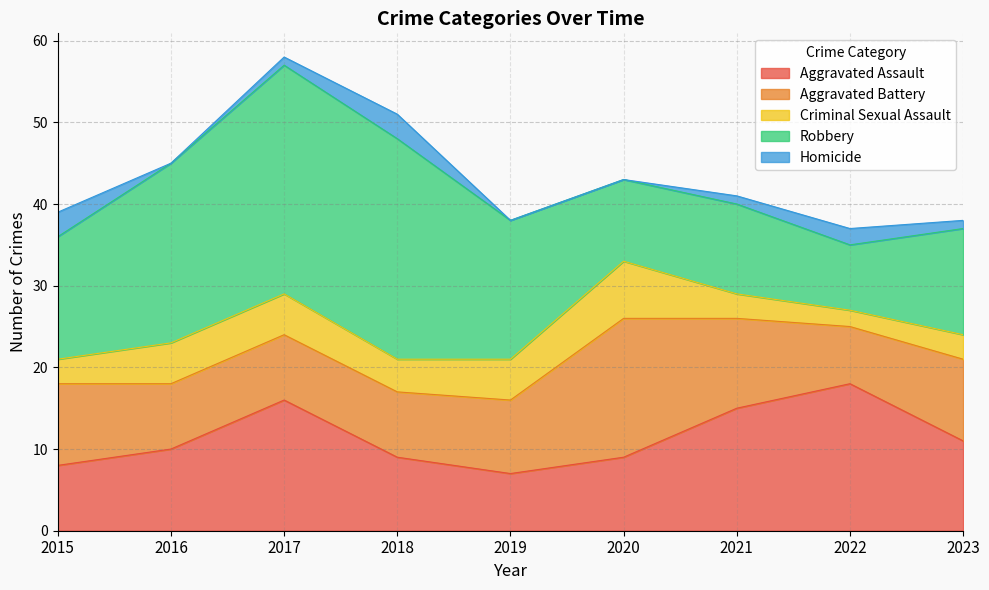

Which category has the highest value in the Aggravated Battery series?

2020